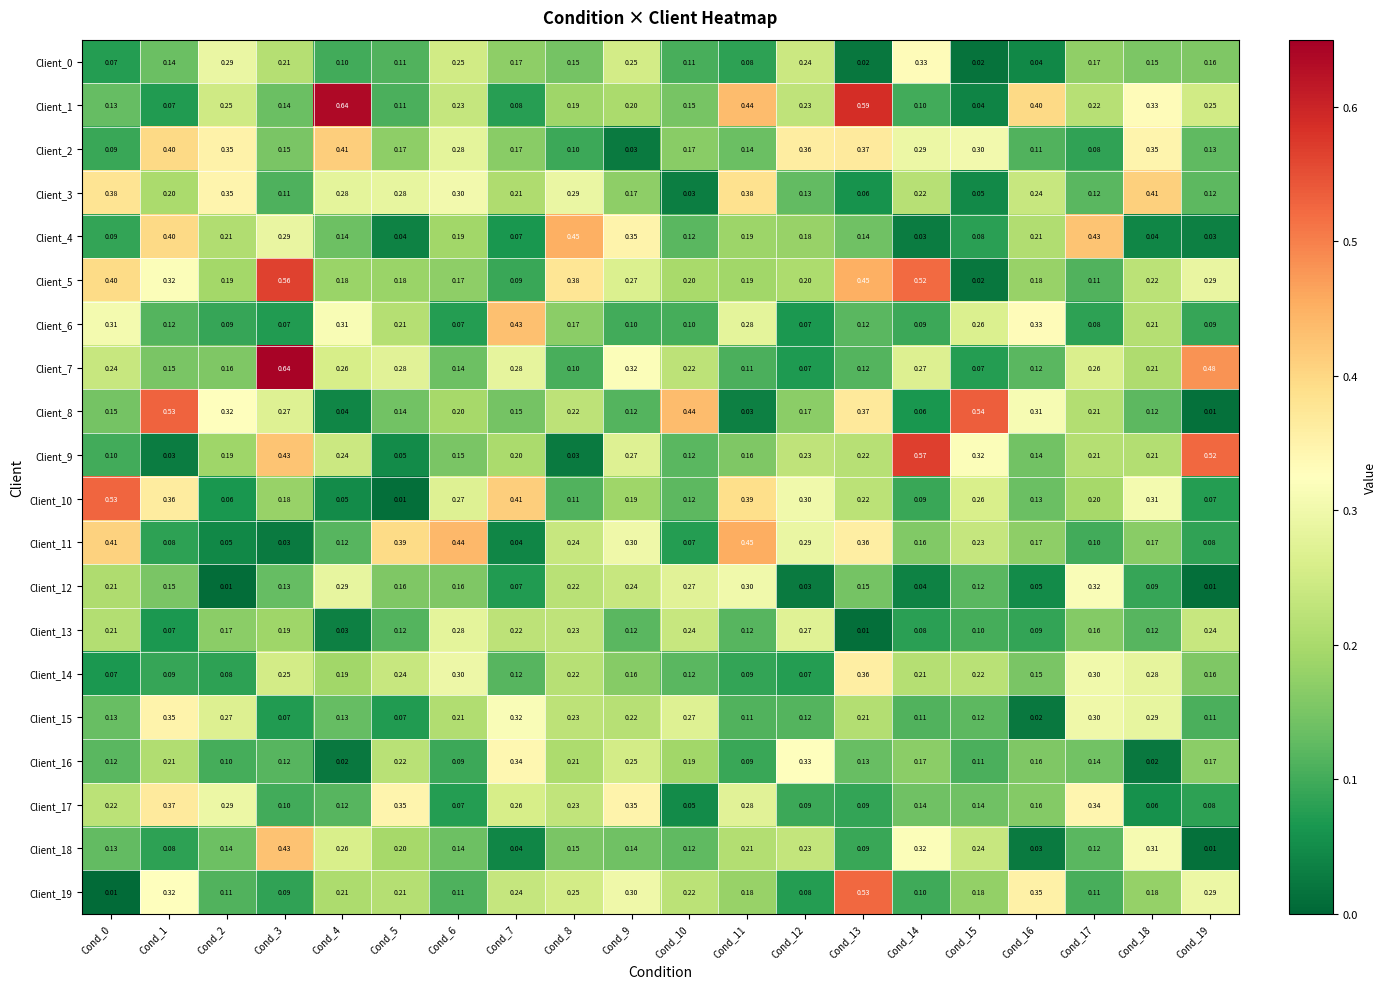

Is the value of Client_13 at Cond_18 greater than the value of Client_15 at Cond_1?

No